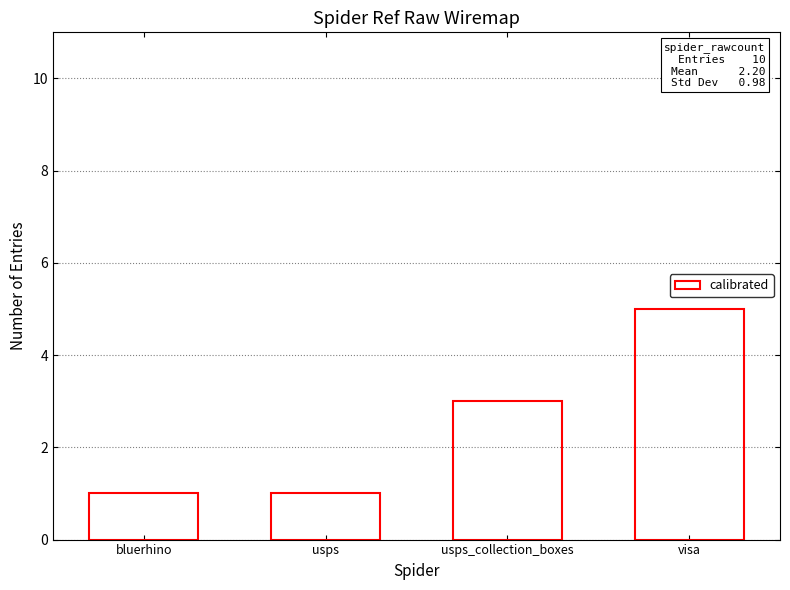

Is it true that the value at usps_collection_boxes is 1?

False